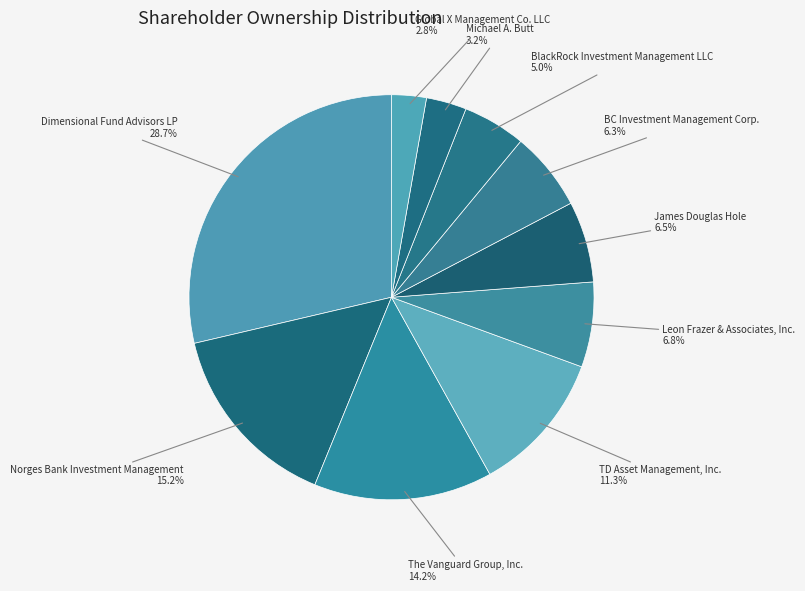

How many slices are in this pie chart?

10